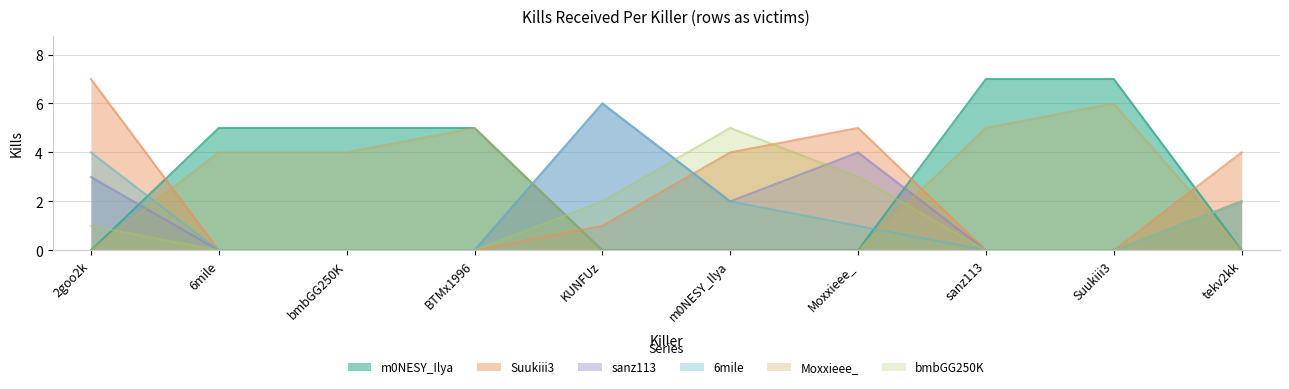

Rank the series at KUNFUz from lowest to highest value.

m0NESY_Ilya, Moxxieee_, Suukiii3, bmbGG250K, sanz113, 6mile